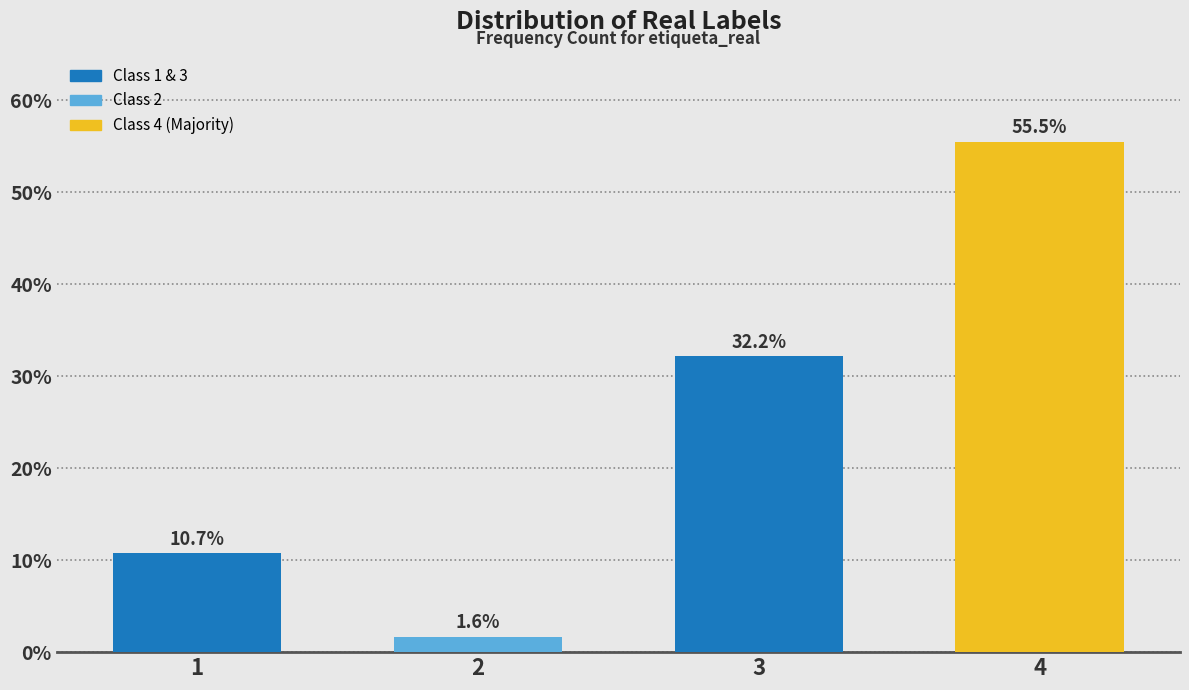

Reading left to right, extract all data points from this chart.

10.7	1.6	32.2	55.5